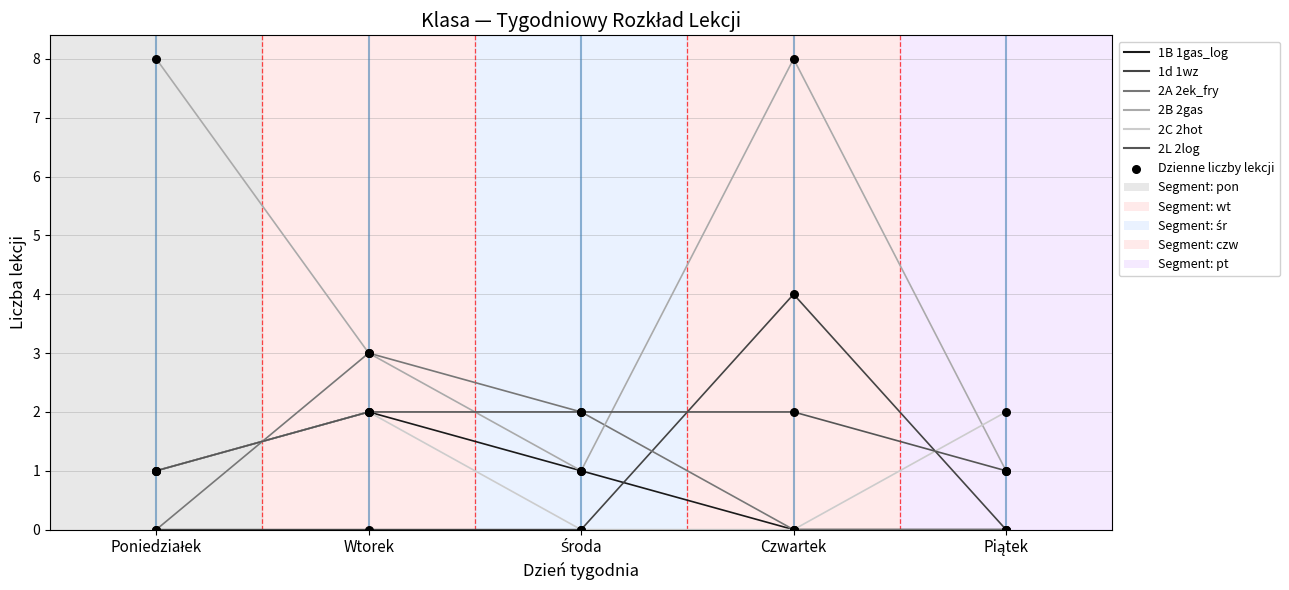

Is this an area chart (filled region under the line)?

No